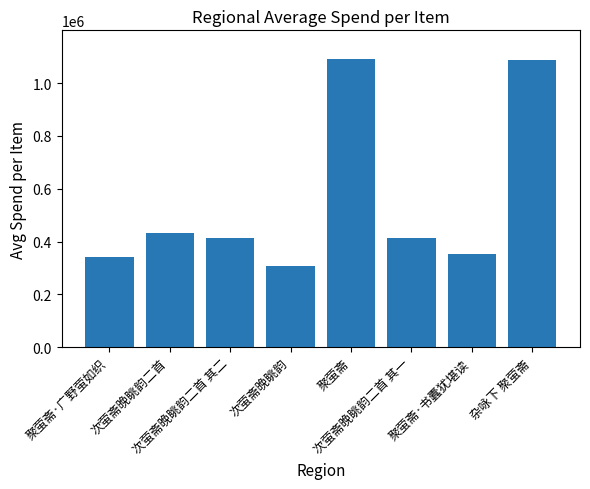

What is the smallest value displayed?

306943